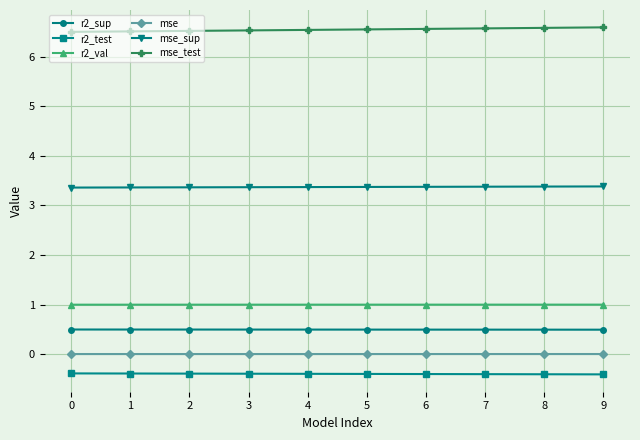

What is the value of the r2_val point at the 8th from the left?

1.0